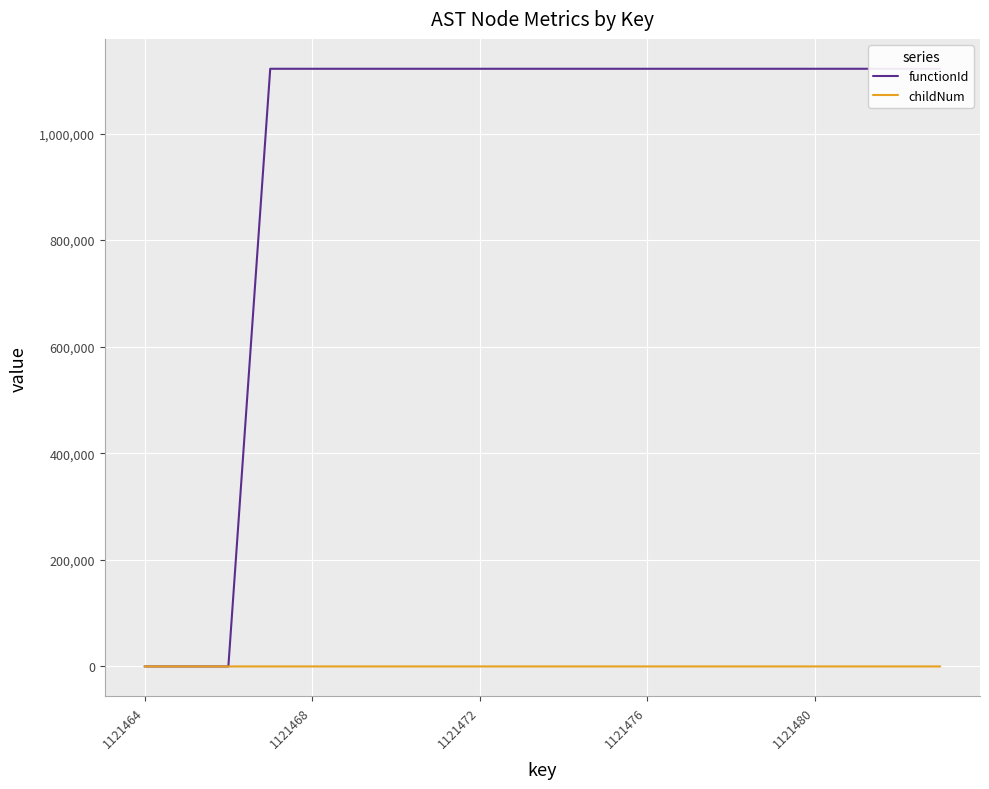

True or false: childNum and functionId intersect in this chart.

False